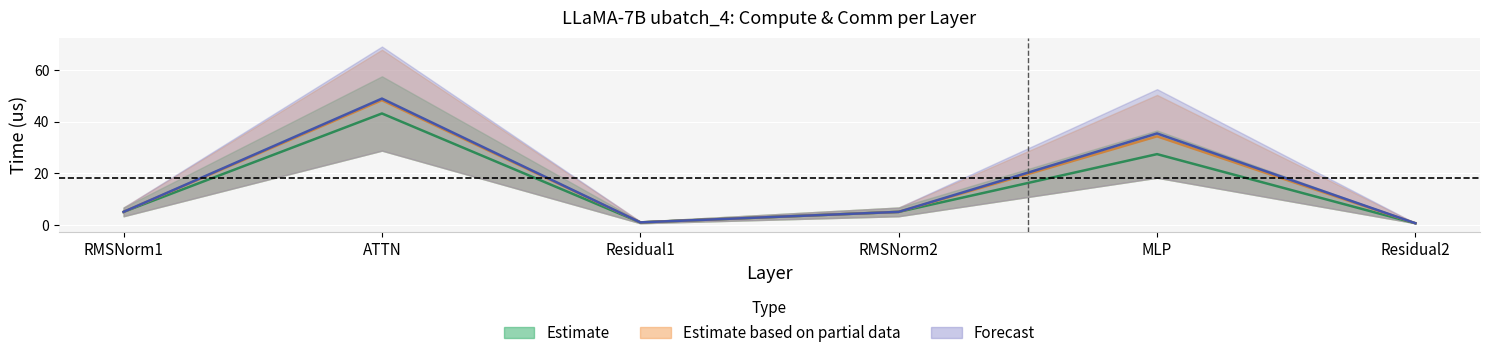

How many values in the wg compute series are below 5?

2